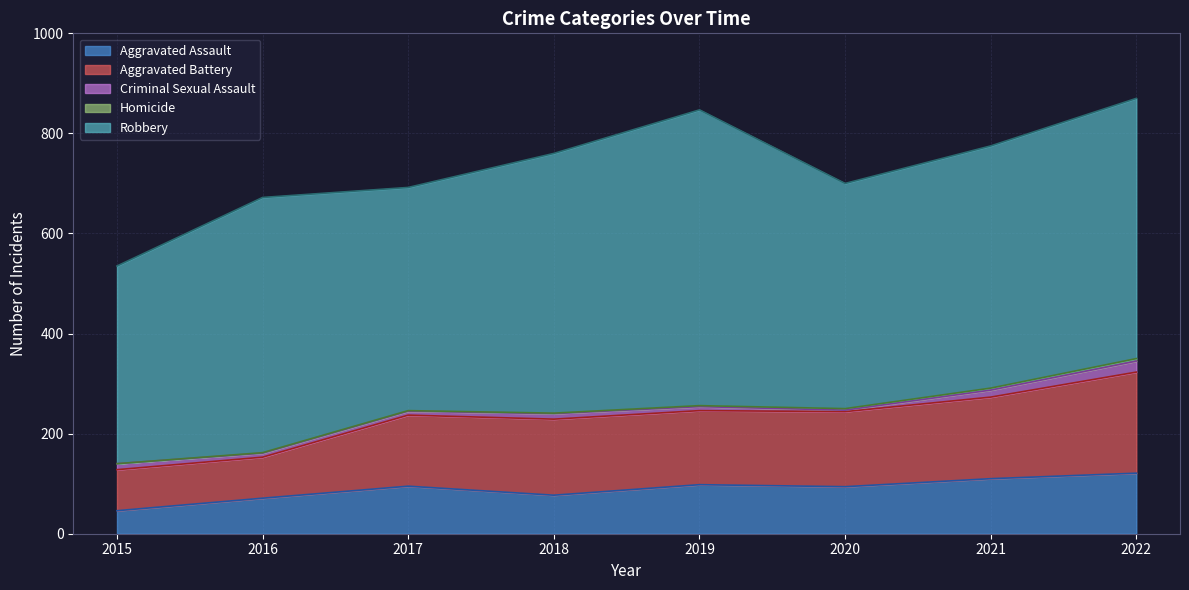

What are all the series names shown in the legend?

Aggravated Assault, Aggravated Battery, Criminal Sexual Assault, Homicide, Robbery